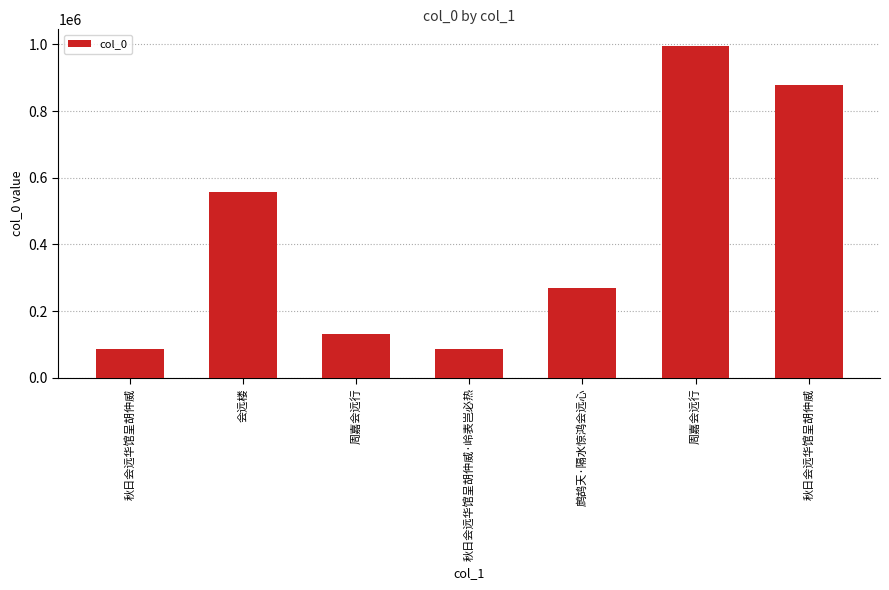

How many categories are shown in the chart?

7